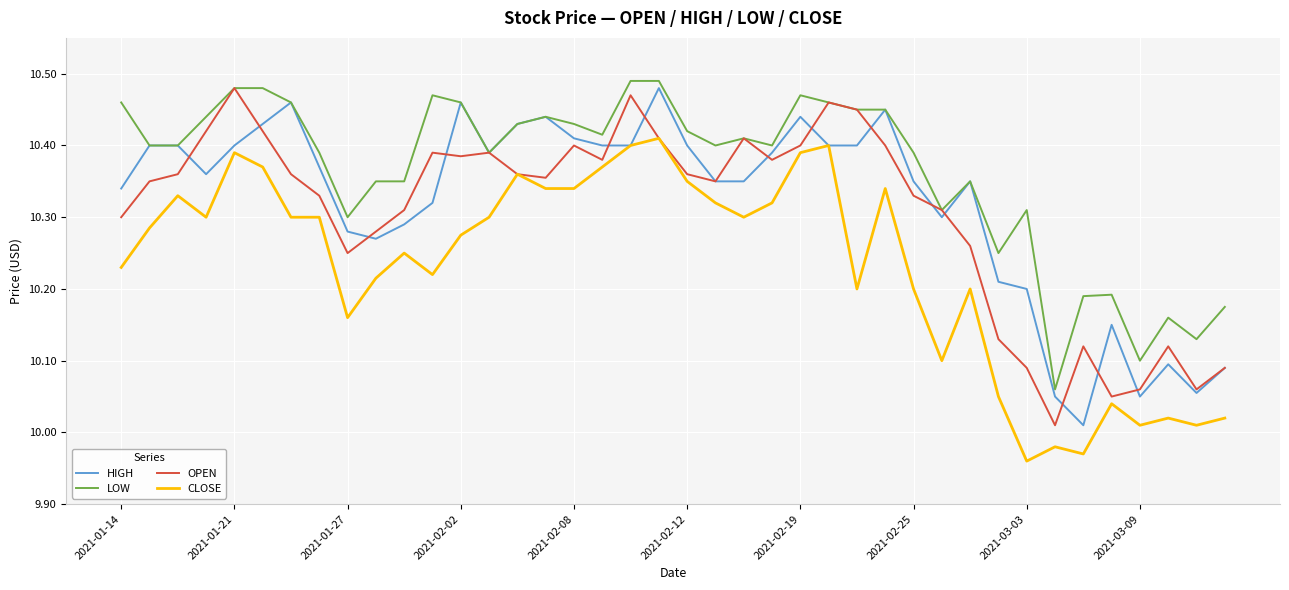

Does the chart have visible grid lines?

Yes